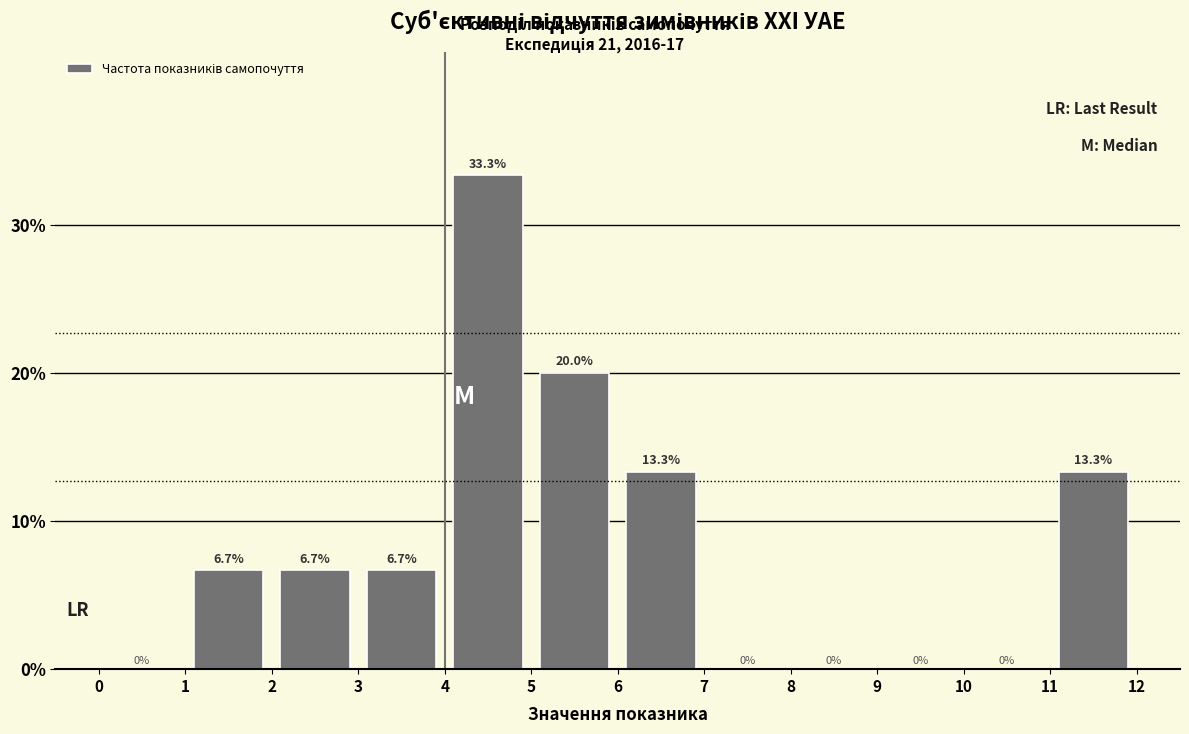

Reading left to right, list every bar in this chart as the range it spans on the x-axis followed by its height.

0 to 1: 0.0
1 to 2: 6.7
2 to 3: 6.7
3 to 4: 6.7
4 to 5: 33.3
5 to 6: 20.0
6 to 7: 13.3
7 to 8: 0.0
8 to 9: 0.0
9 to 10: 0.0
10 to 11: 0.0
11 to 12: 13.3